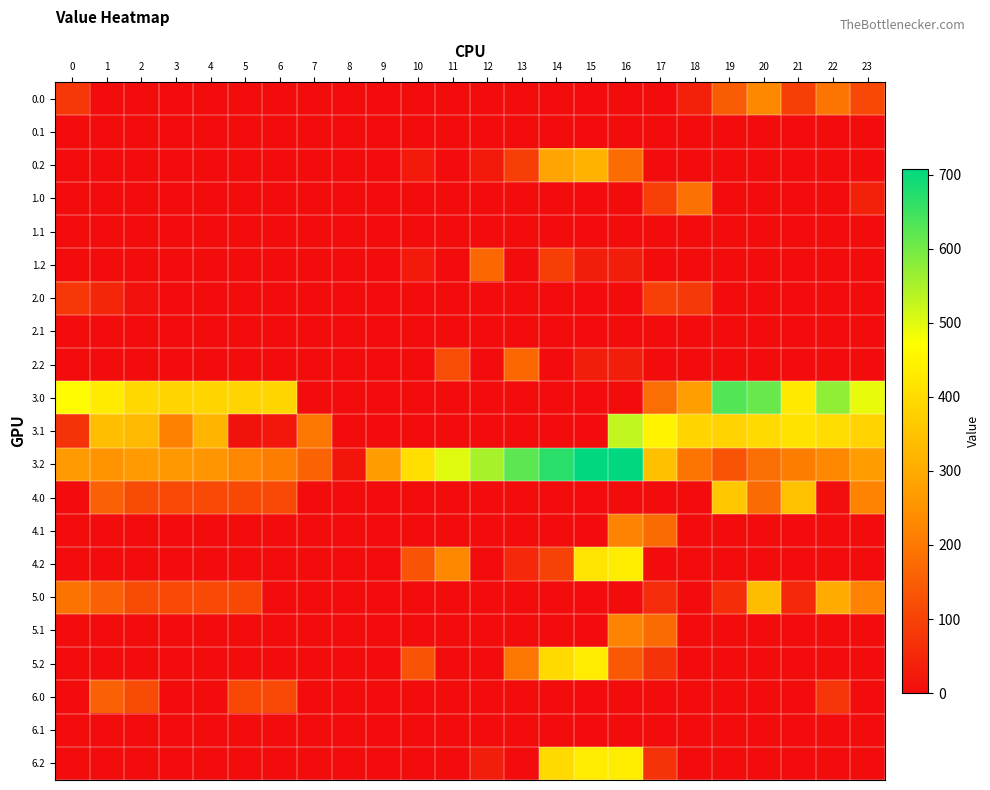

Which series has the largest total across all categories?

3.2